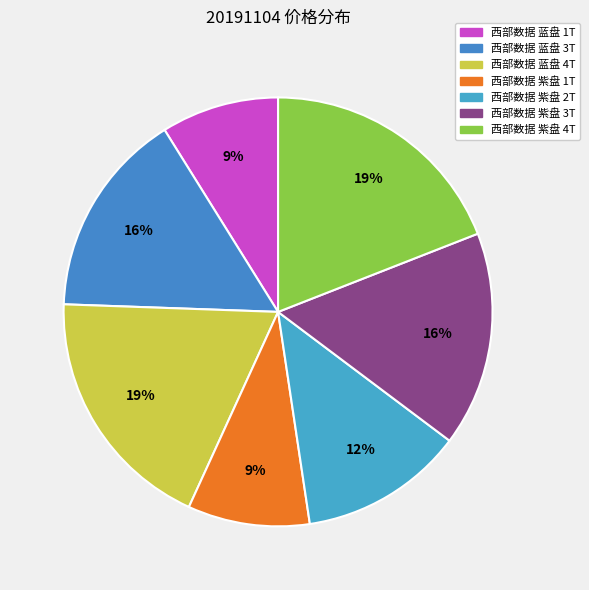

Count the number of slices in the pie.

7